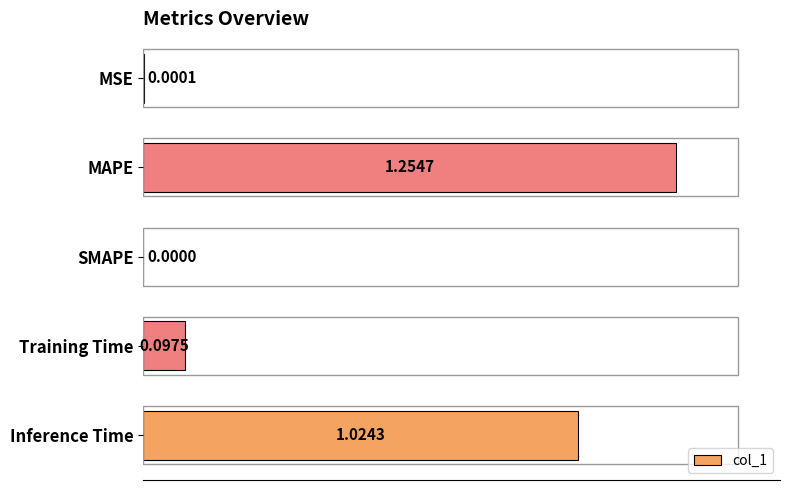

What is the change in value from SMAPE to Inference Time?

+1.0